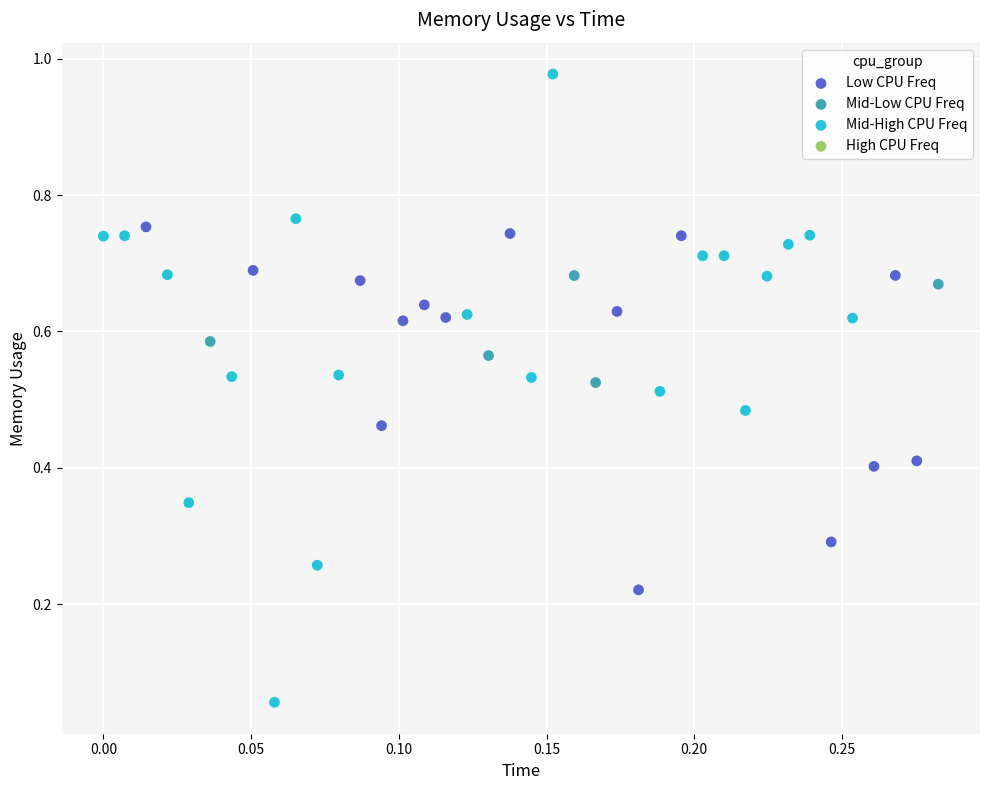

Which series reaches the maximum Y coordinate?

Mid-High CPU Freq